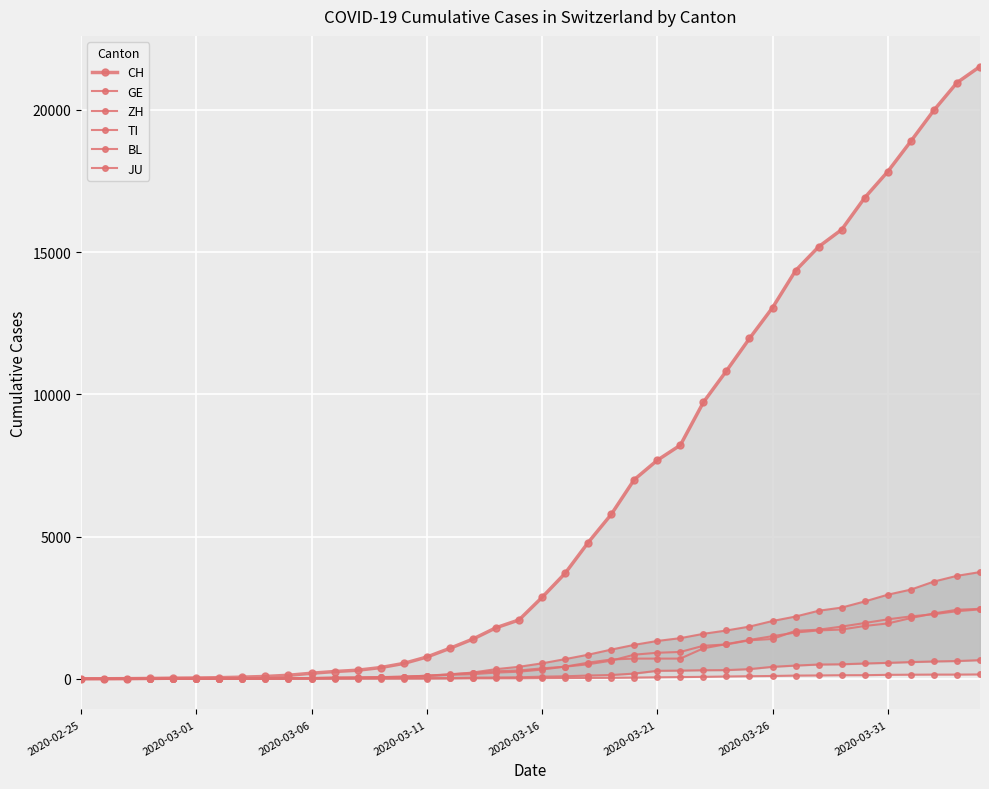

Is the value of GE at 2020-03-01 greater than the value of TI at 15?

No